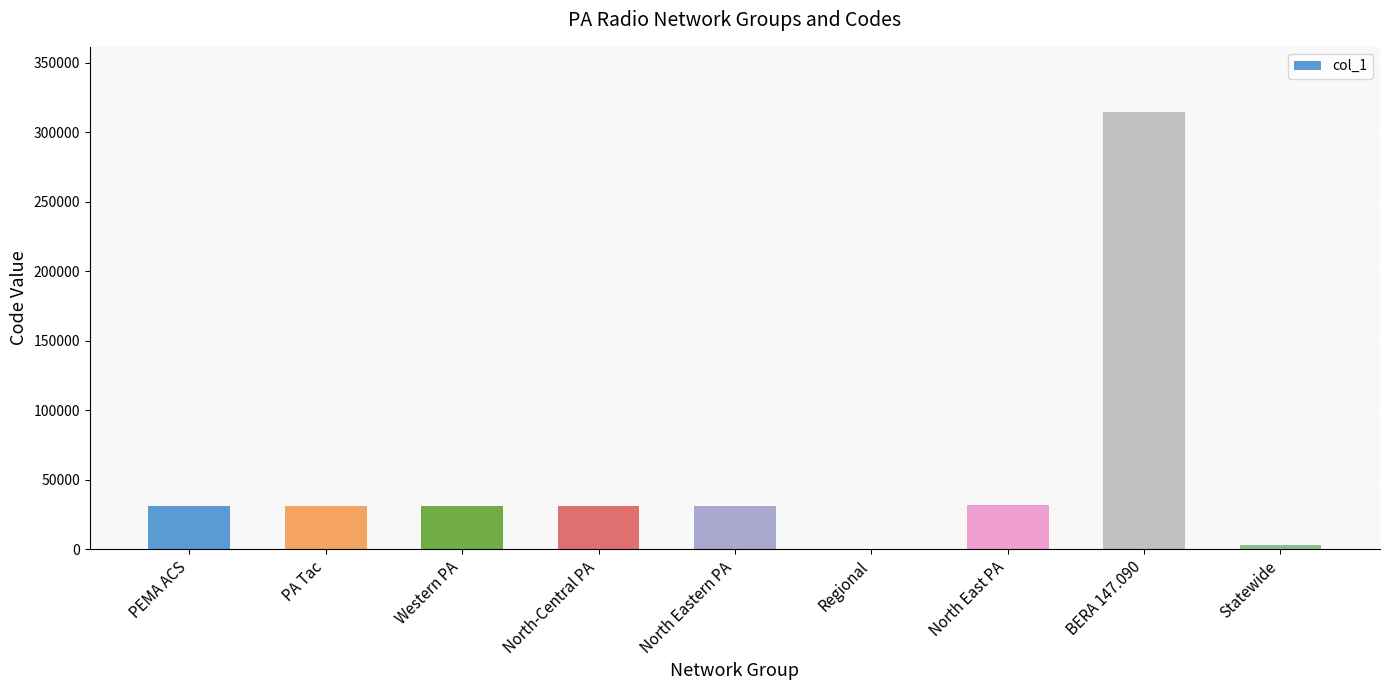

What is the average value?

56232